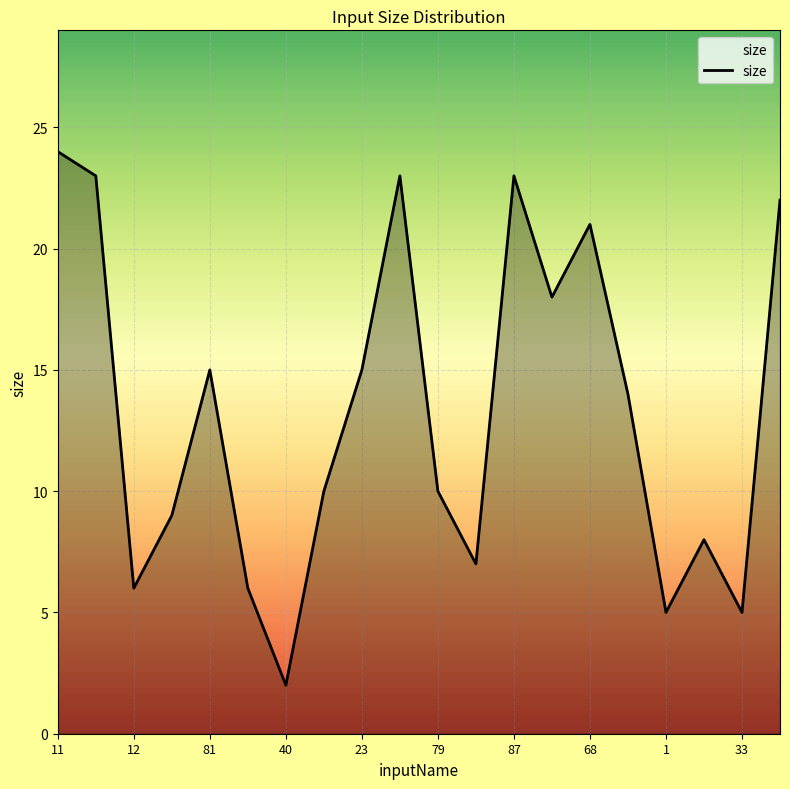

What is the difference between the maximum and minimum values?

22